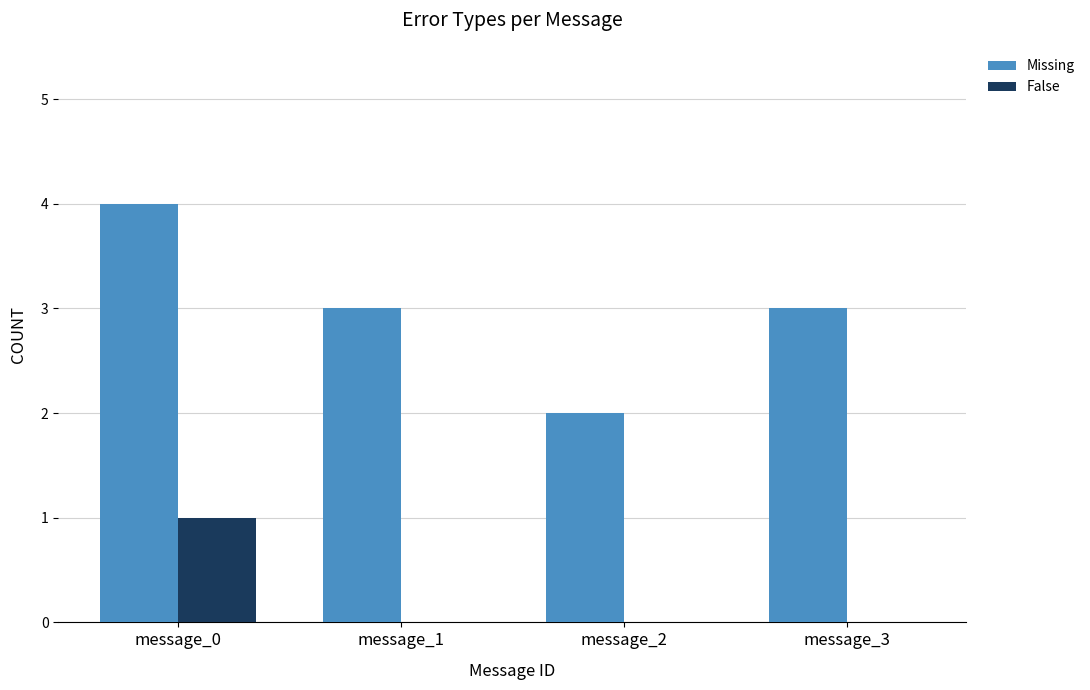

The Missing series shows 3 at message_3. True or false?

True